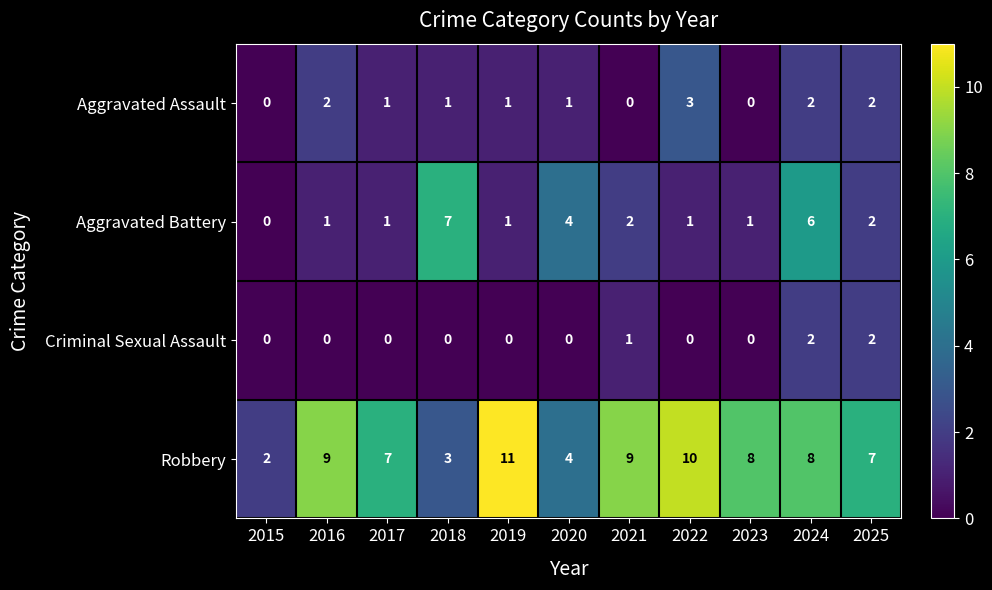

At 2021, list the series in order from largest to smallest.

Robbery, Aggravated Battery, Criminal Sexual Assault, Aggravated Assault